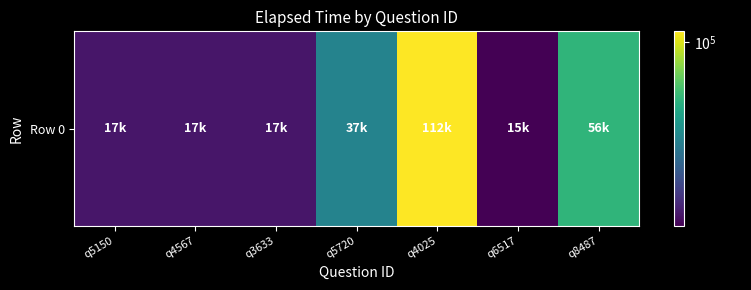

Approximately how many times larger is the value at q5150 compared to q3633?

1.0